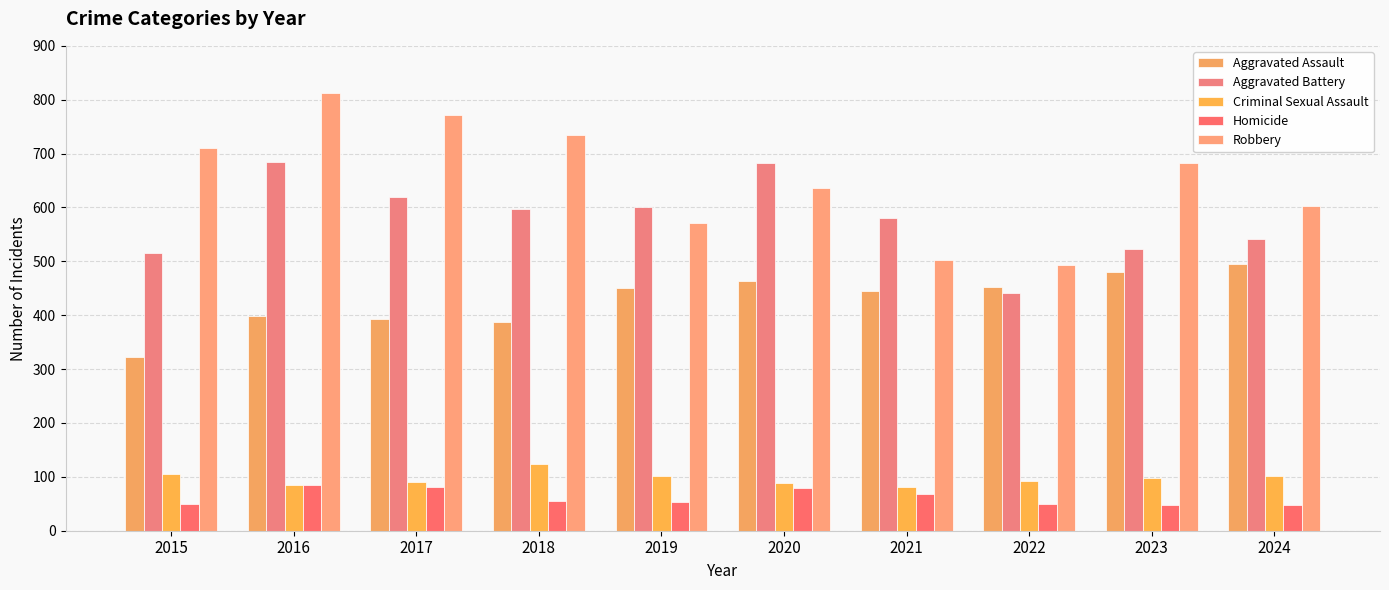

What is the approximate value of Robbery at 2017, to the nearest 50?

750